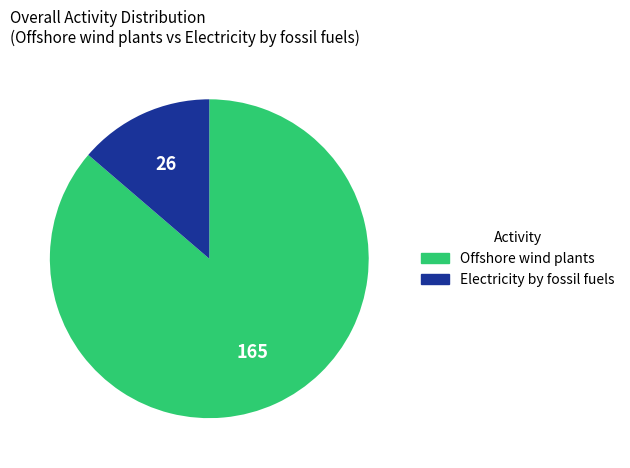

Rank the categories by value from highest to lowest.

Offshore wind plants, Electricity by fossil fuels